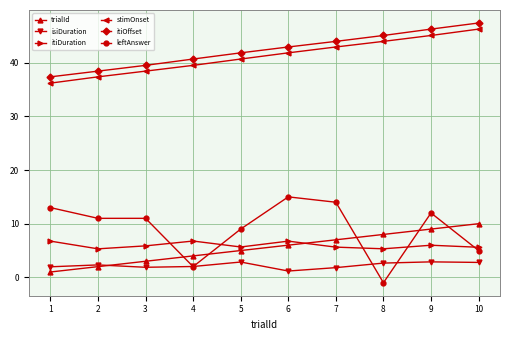

What is the sum of all leftAnswer values?

91.0